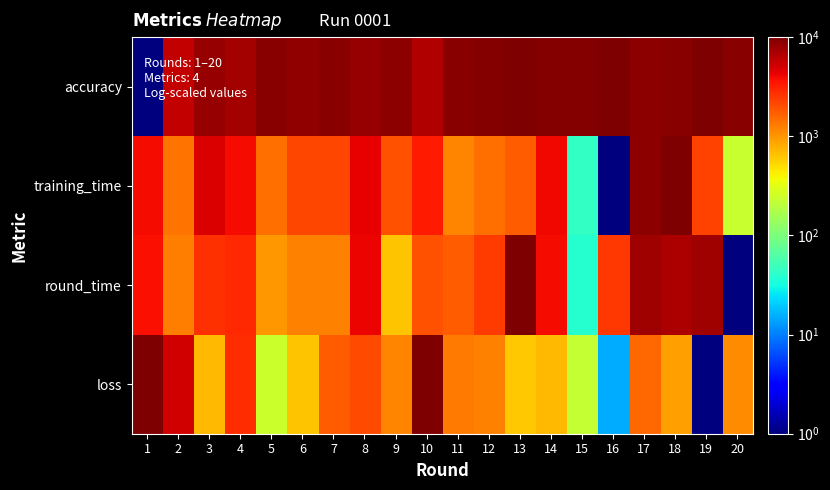

Which series has the largest range (max minus min)?

accuracy